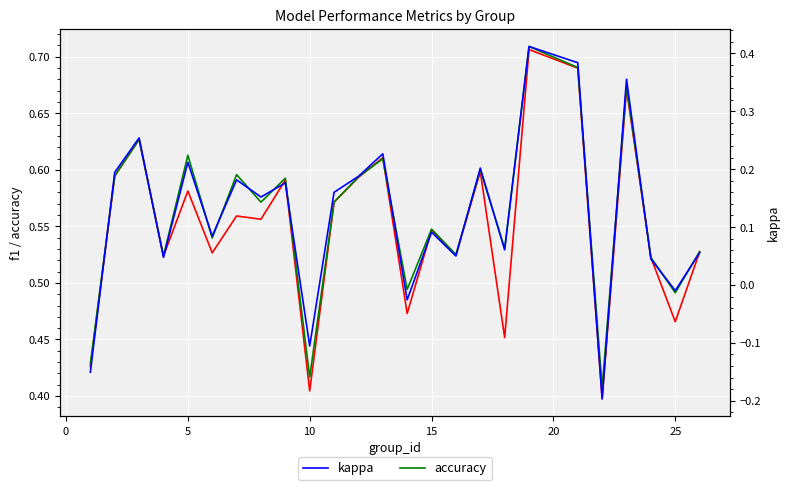

Is it true that accuracy equals 1.0 at 19?

False